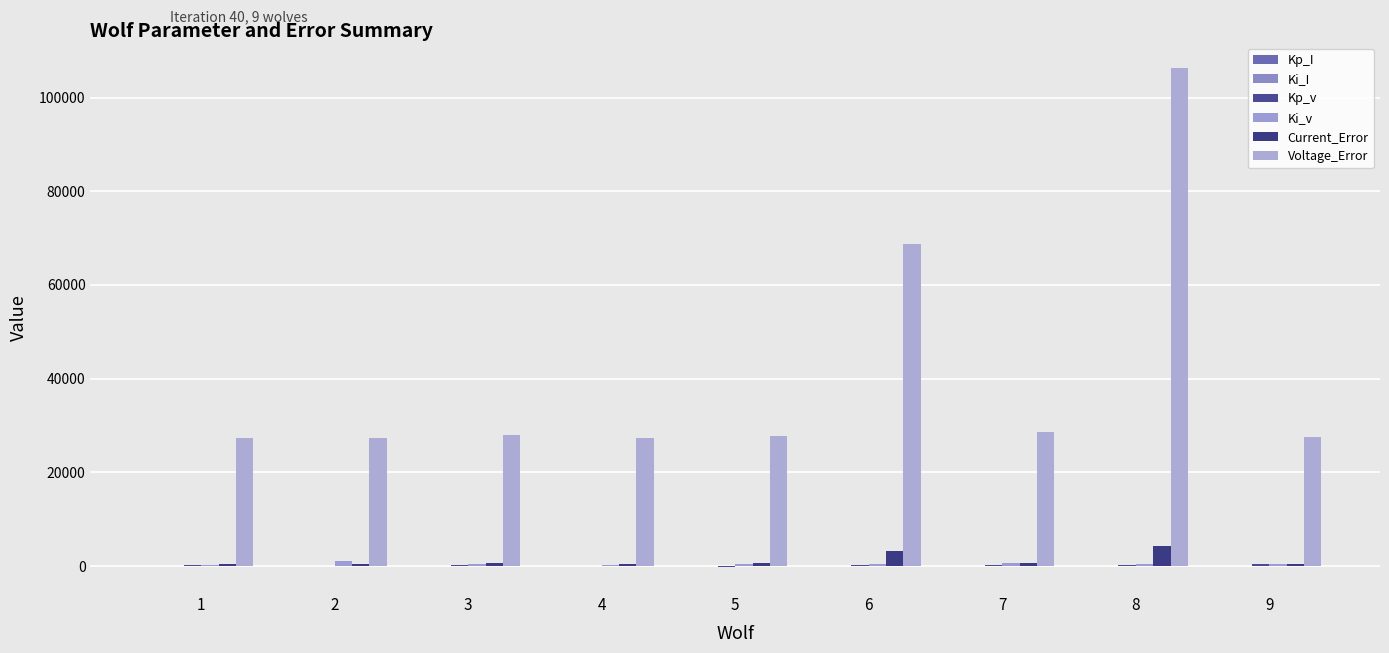

At which label does Voltage_Error reach its peak?

8